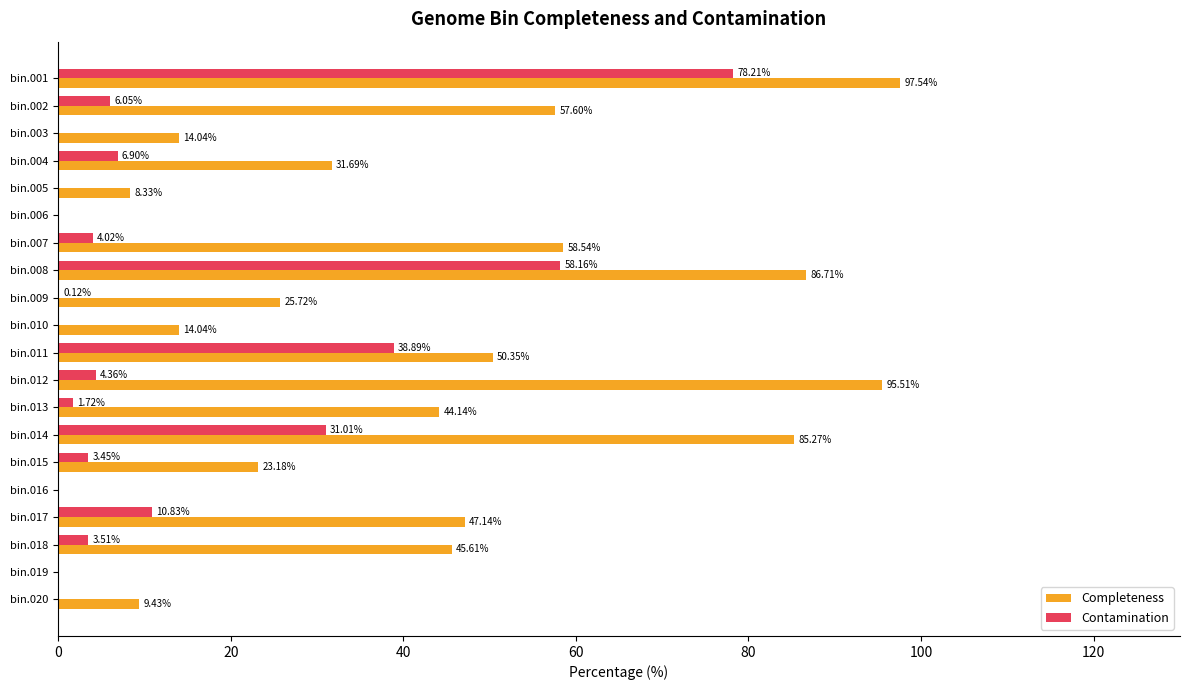

Which series has the largest total across all categories?

Completeness